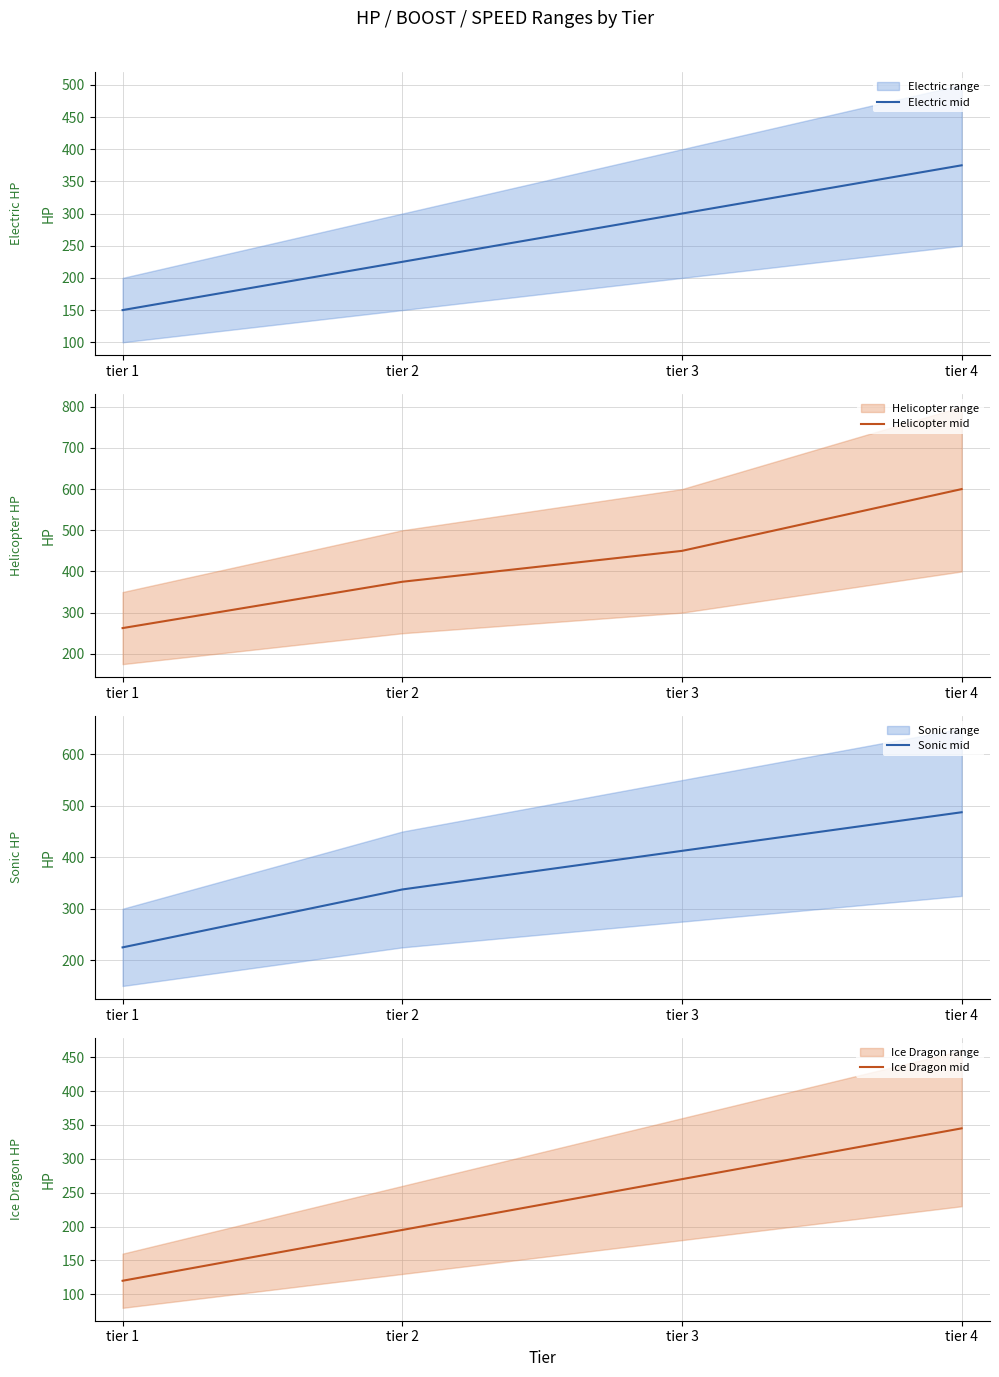

What is the smallest value displayed?

120.0